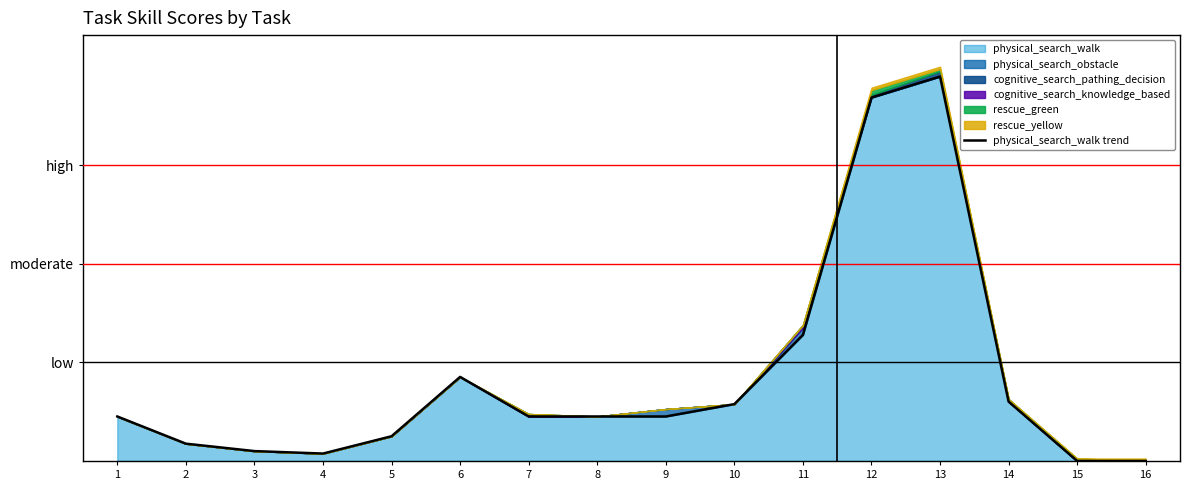

What is the value of the 11th point from the left?

51.0